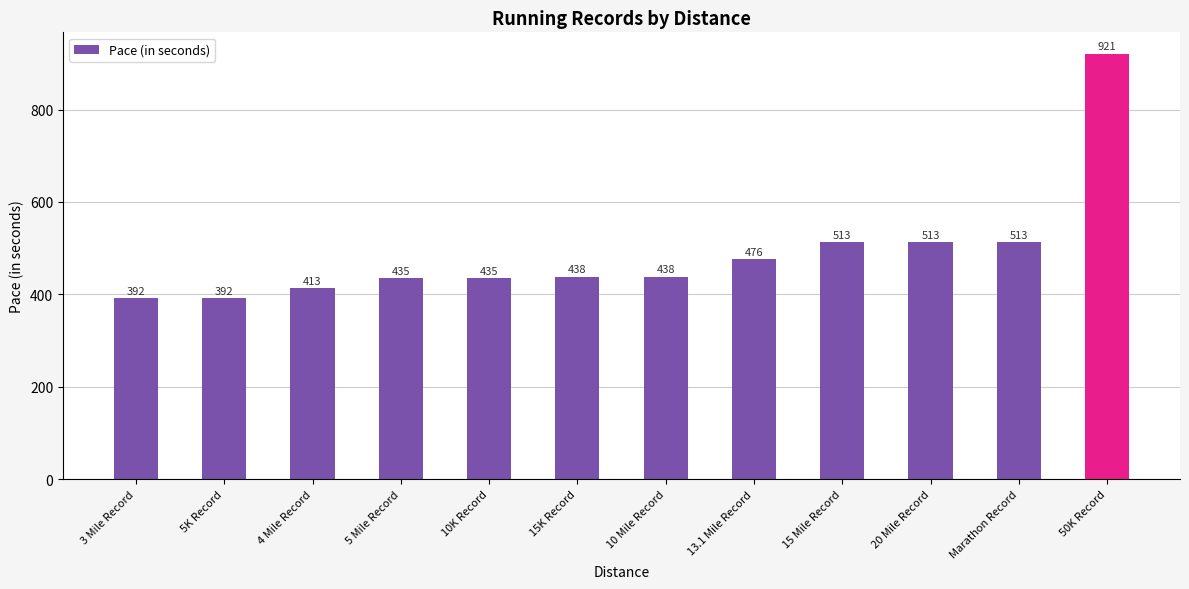

What is the ratio of the value at 5K Record to the value at 4 Mile Record?

0.9